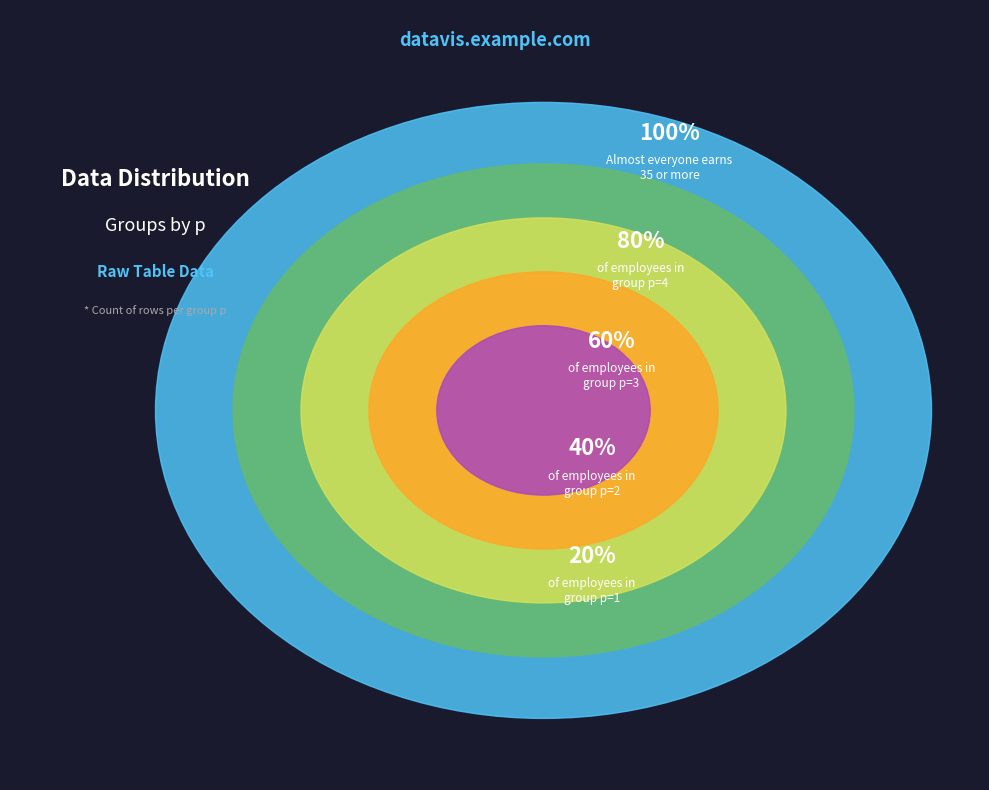

Rank the categories by value from lowest to highest.

p=1, p=2, p=3, p=4, p=5